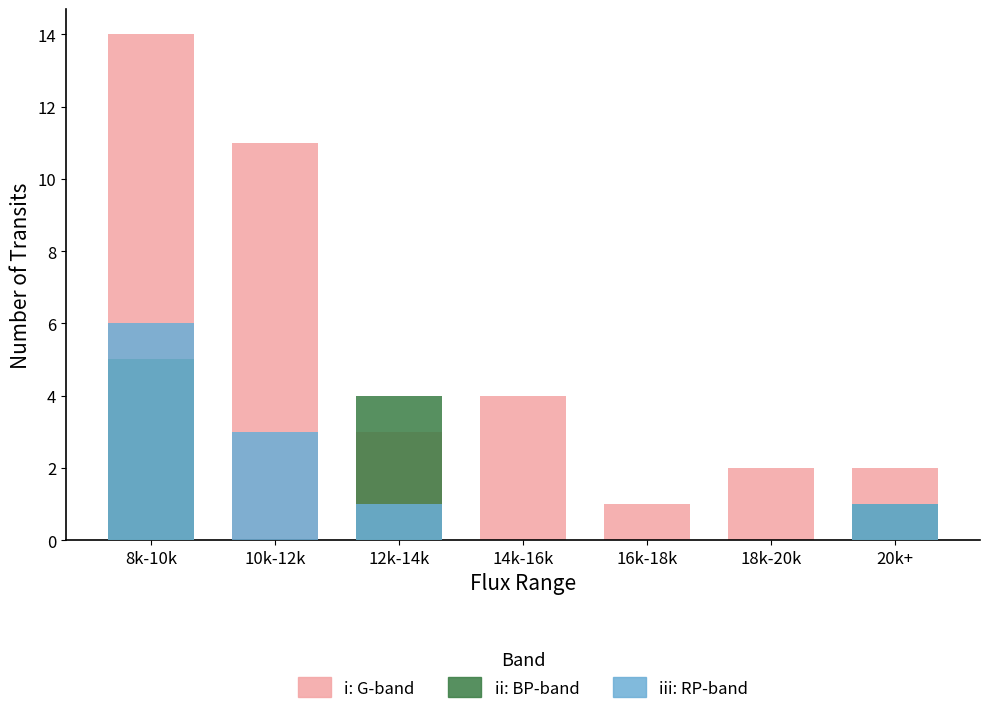

Which series has the largest total across all categories?

i: G-band